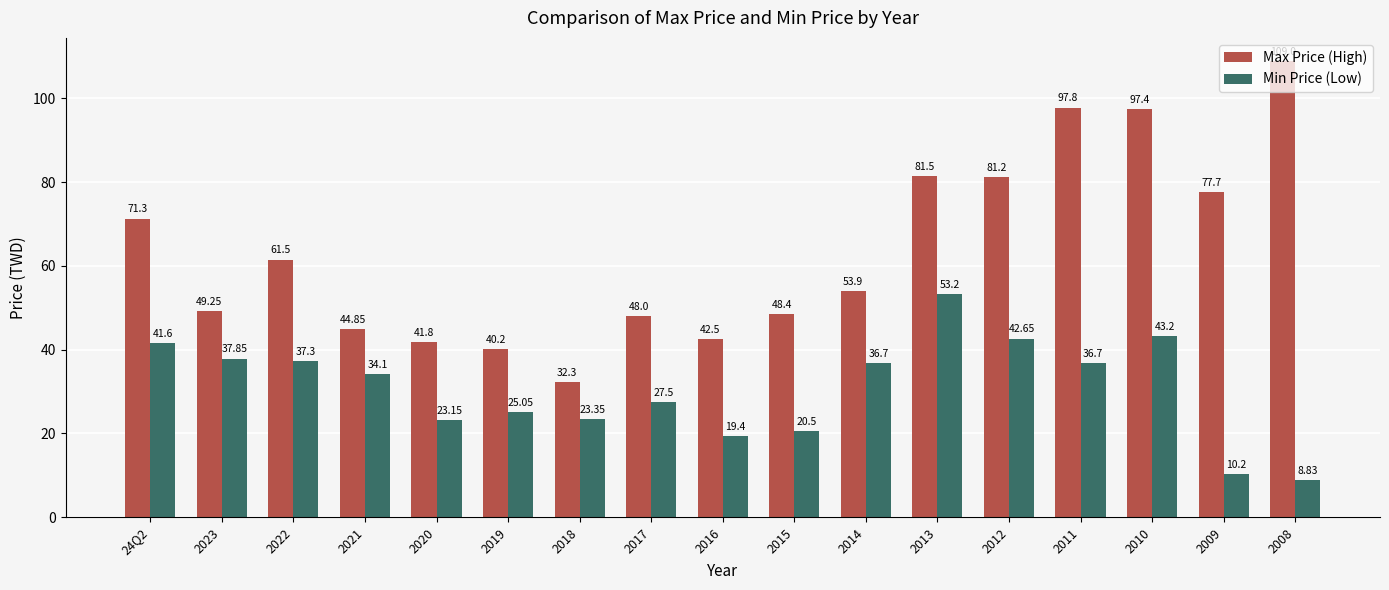

The value of Max Price (High) at 2022 is 61.5. True or false?

True